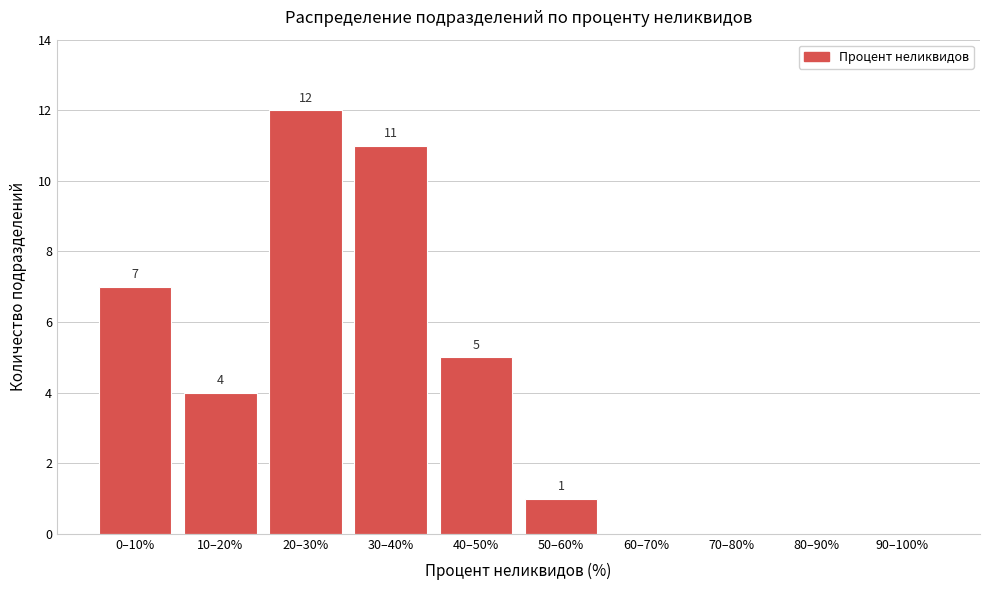

Reading right to left, extract all data points from this chart.

90–100%=0	80–90%=0	70–80%=0	60–70%=0	50–60%=1	40–50%=5	30–40%=11	20–30%=12	10–20%=4	0–10%=7